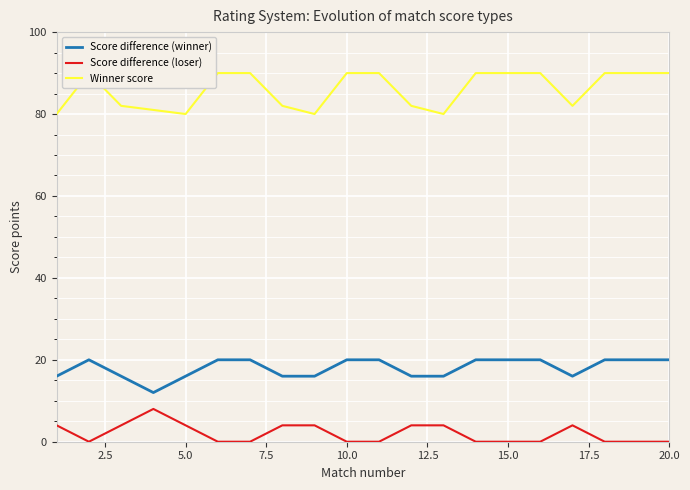

True or false: Score difference (winner) and Score difference (loser) cross at least once.

False